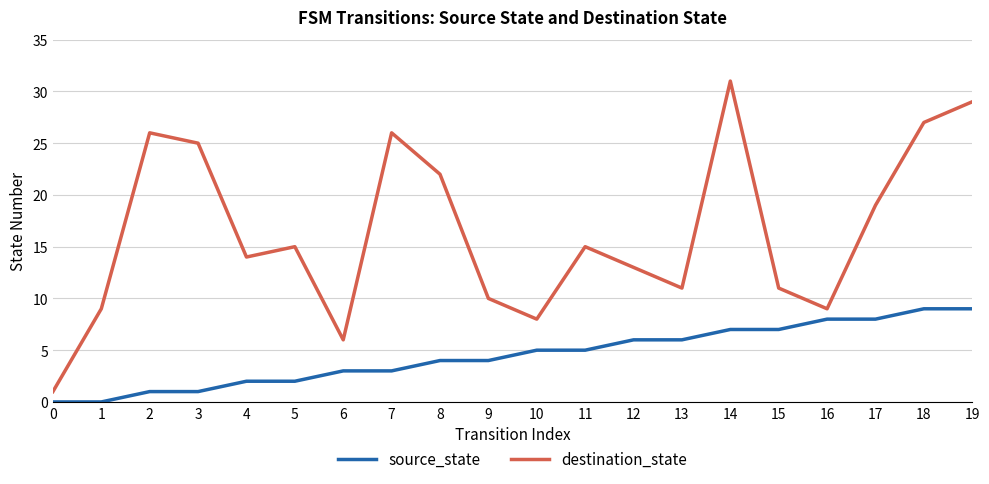

Reading right to left, what are all the values shown in this chart?

source_state: 9	9	8	8	7	7	6	6	5	5	4	4	3	3	2	2	1	1	0	0
destination_state: 29	27	19	9	11	31	11	13	15	8	10	22	26	6	15	14	25	26	9	1